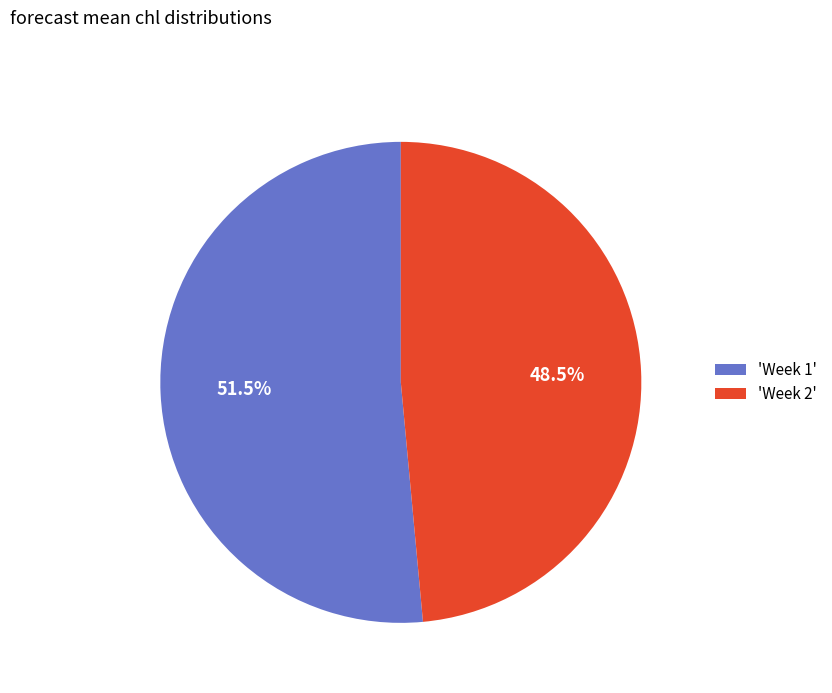

How many segments does this pie chart have?

2